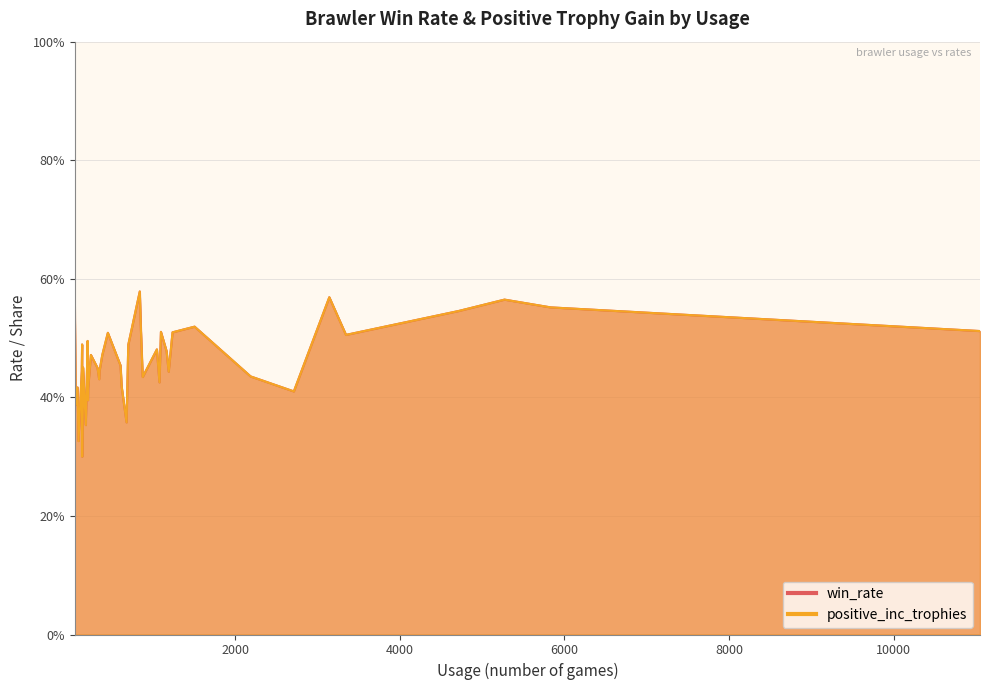

True or false: win_rate and positive_inc_trophies intersect in this chart.

False